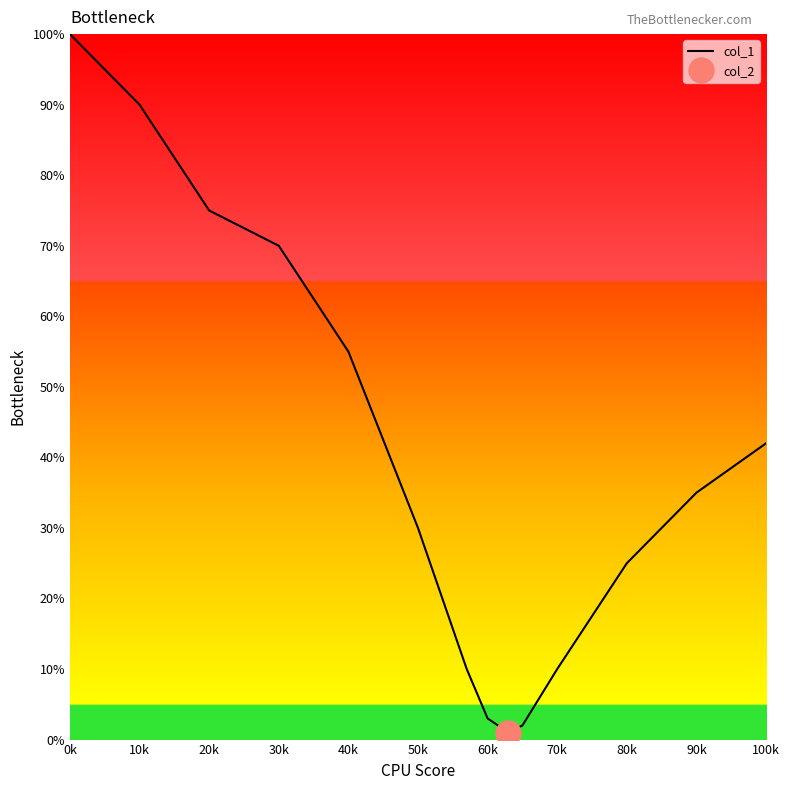

True or false: col_1 has a value of 44 at 10k.

False